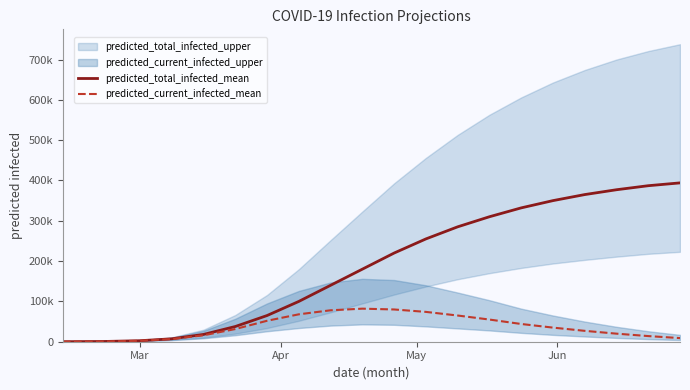

True or false: predicted_total_infected_mean and predicted_current_infected_mean cross at least once.

False